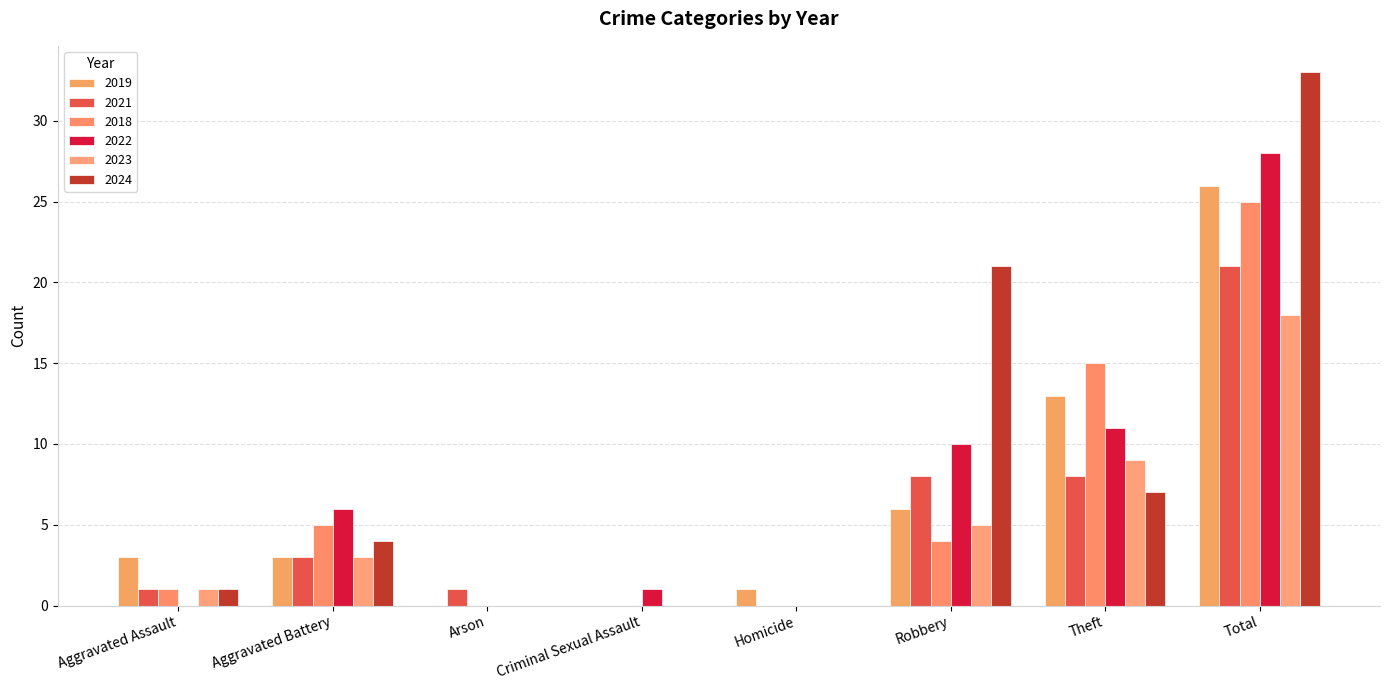

What is the label of the 8th bar from the right?

Aggravated Assault